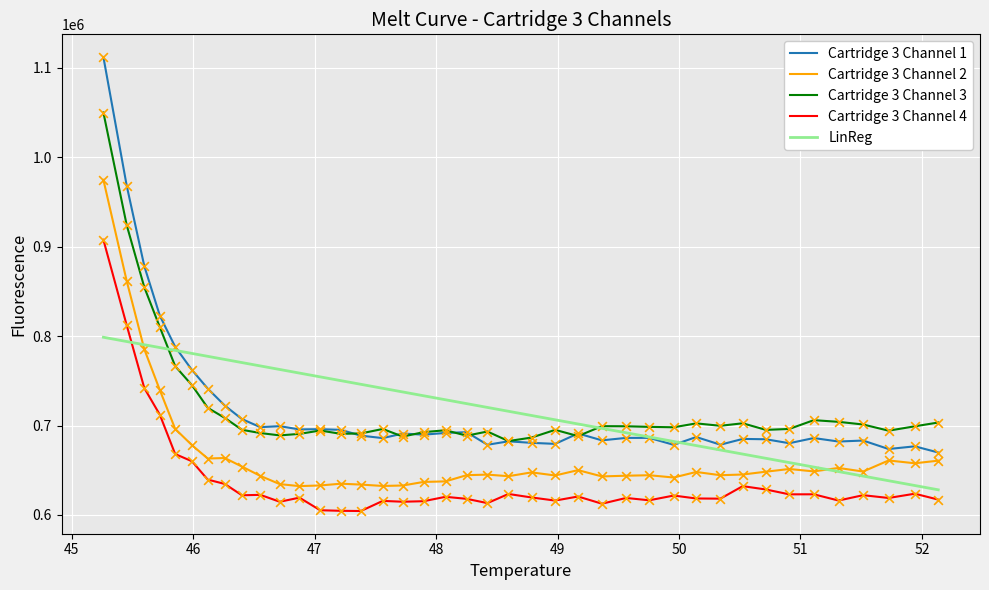

Which series has the largest total across all categories?

Cartridge 3 Channel 3